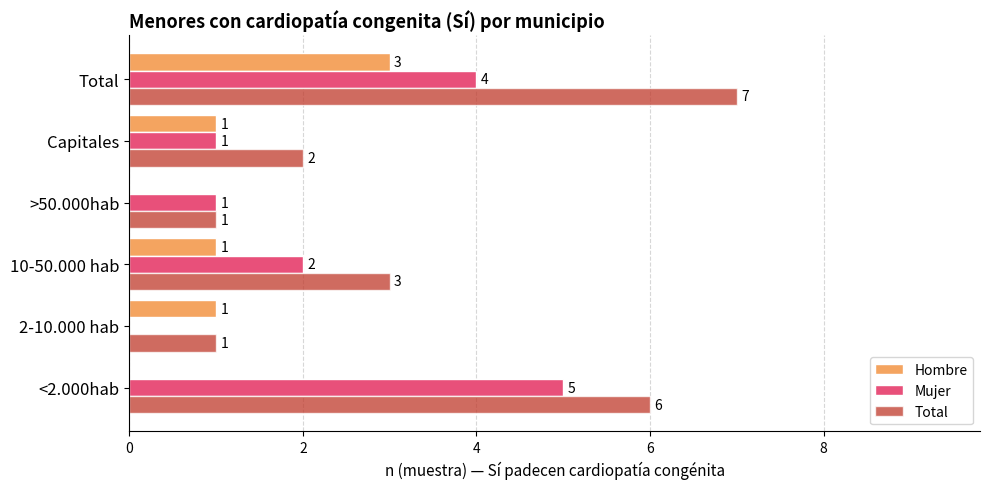

Which series has the largest total across all categories?

Total